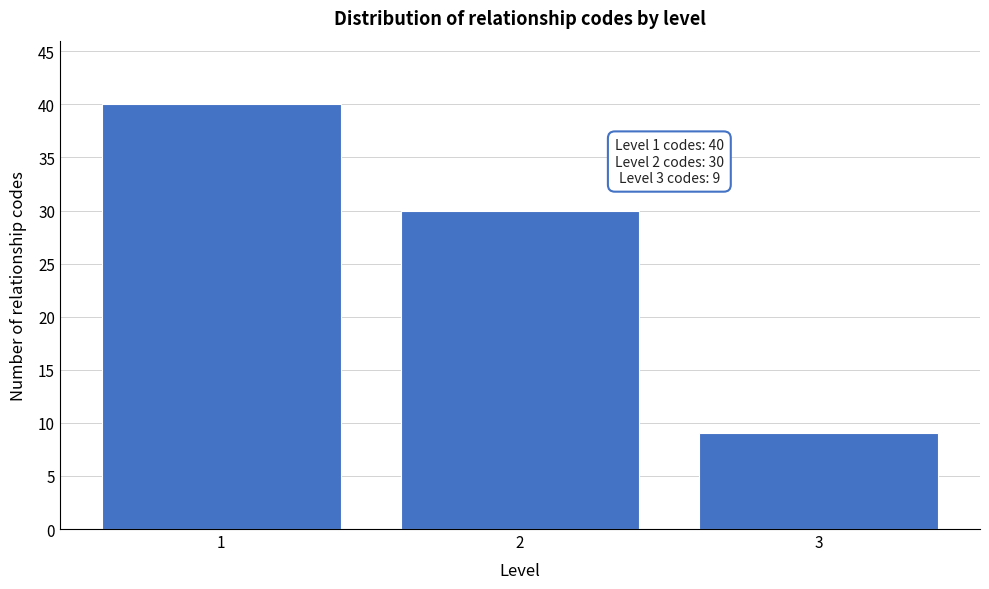

Over which range of the x-axis is the bar tallest?

0.5 to 1.5